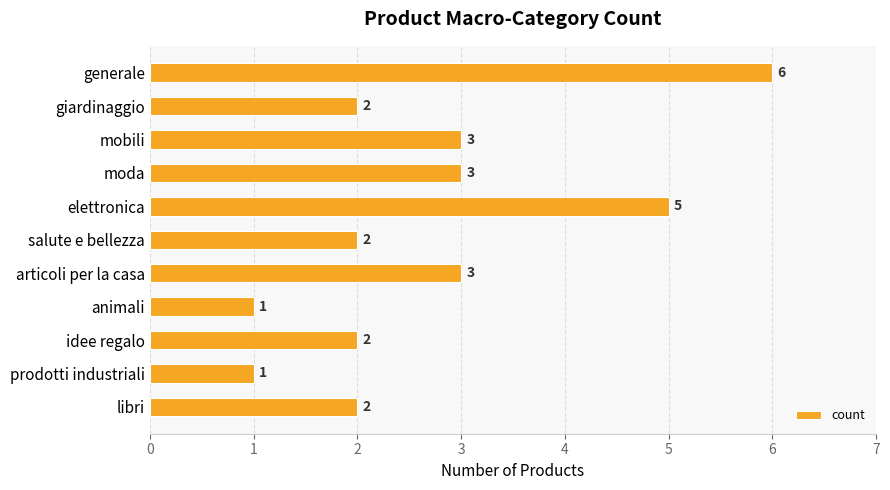

True or false: the data shows 3 at salute e bellezza.

False